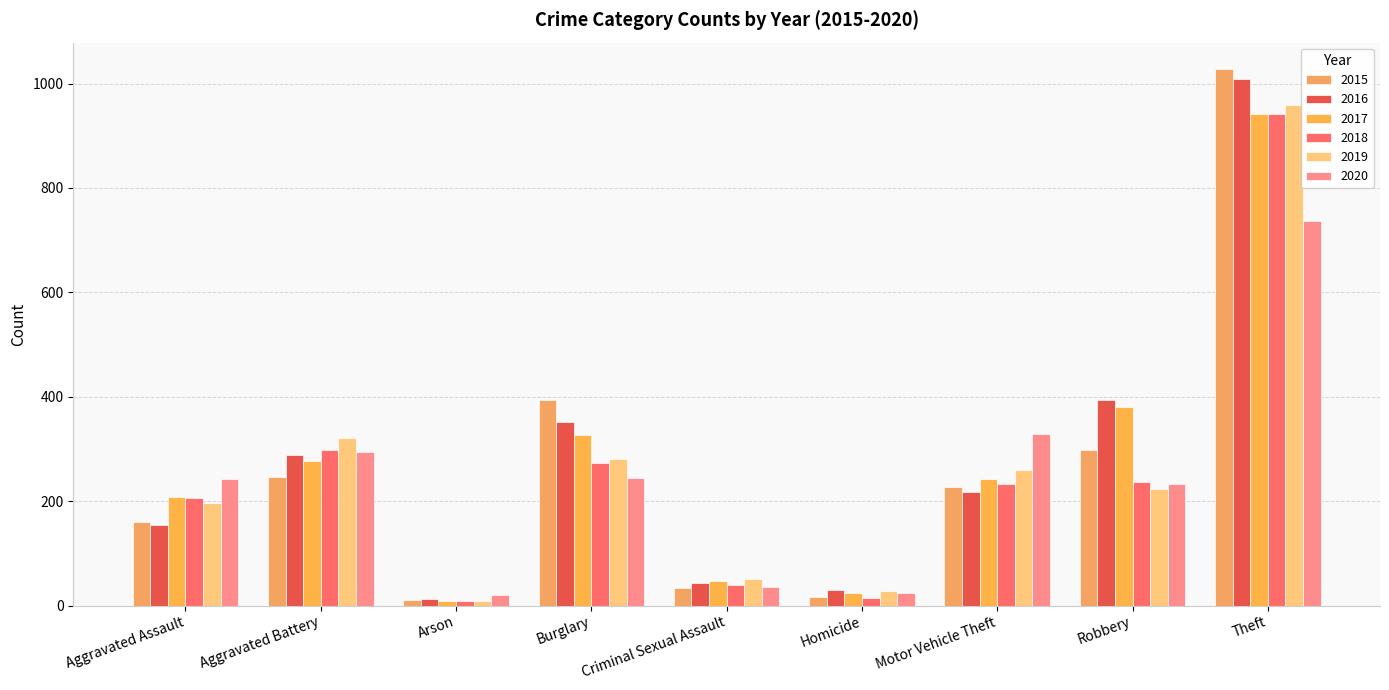

What is the minimum value shown in the chart?

8